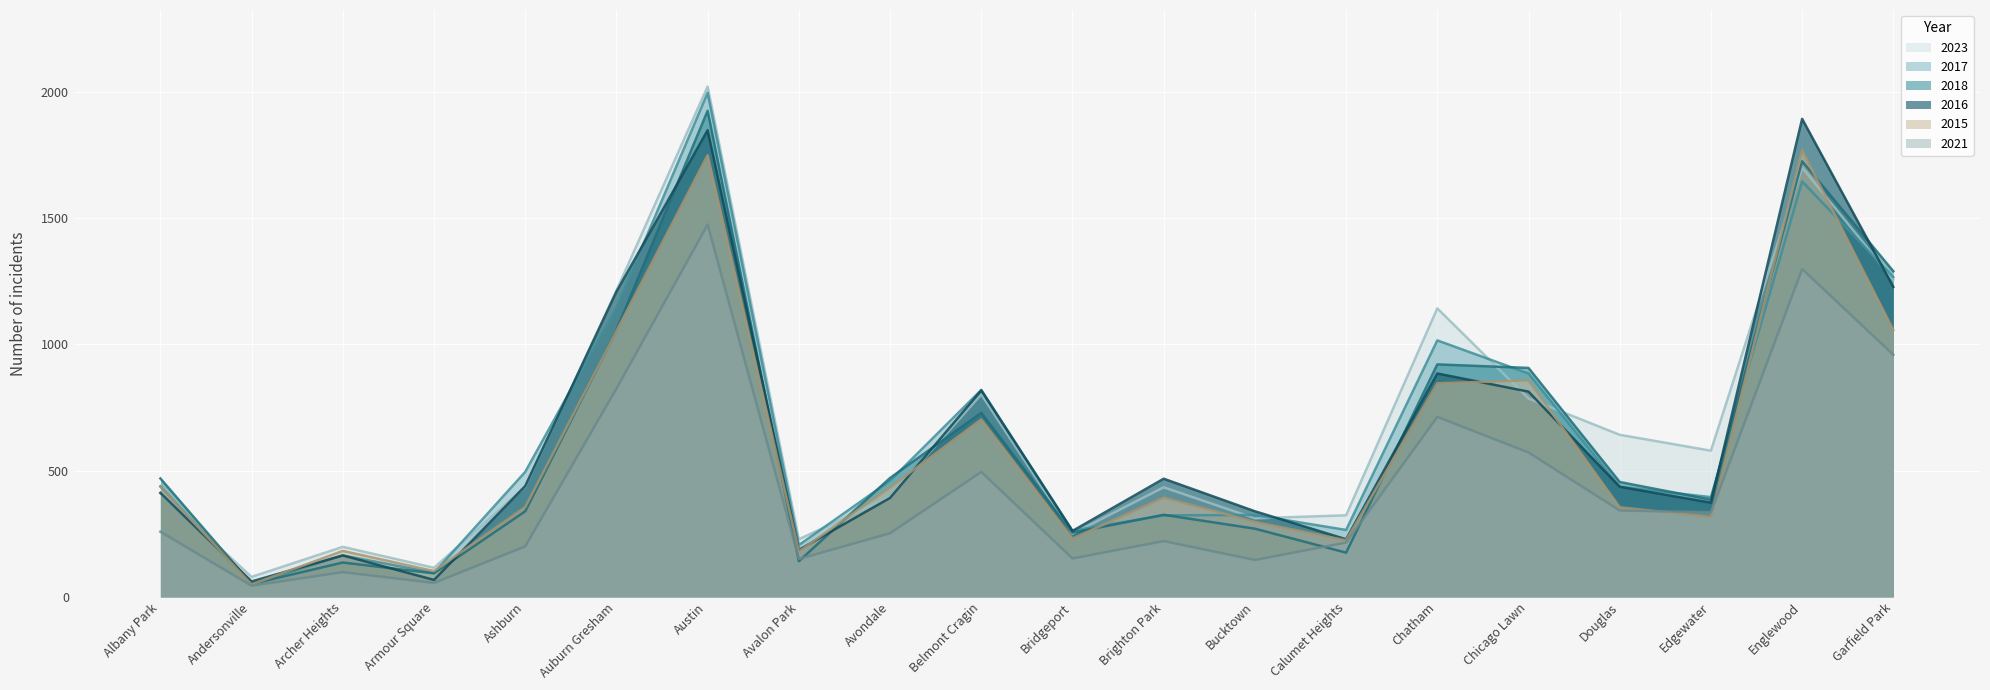

What is the maximum value for 2016?

1894